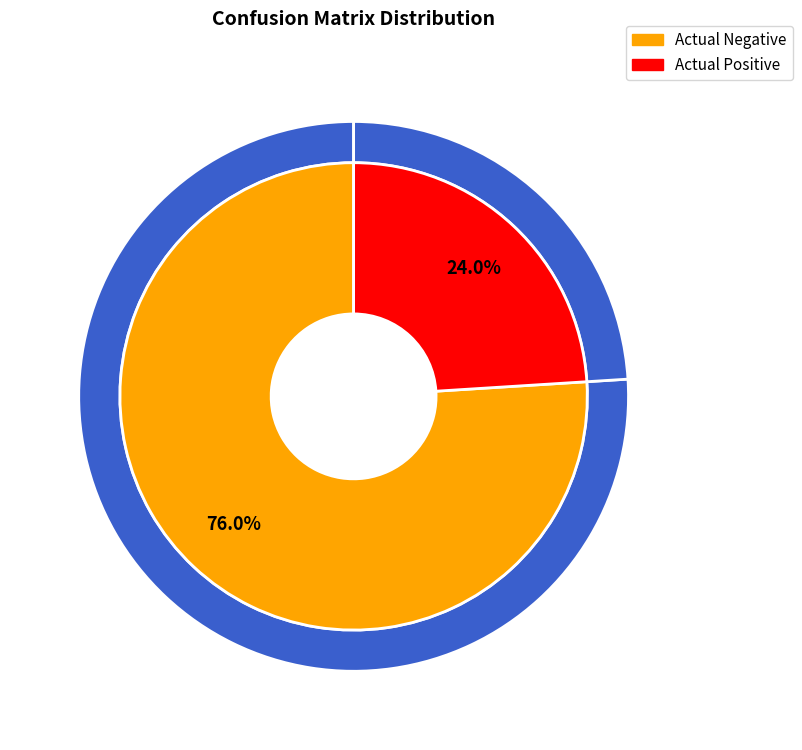

True or false: Actual Negative accounts for 91% of the total.

False